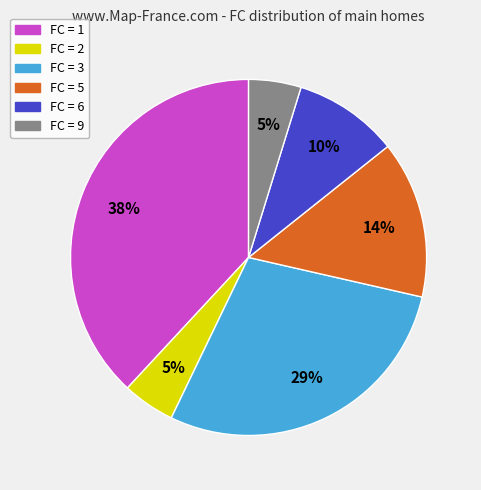

Is there a majority slice in this chart?

No